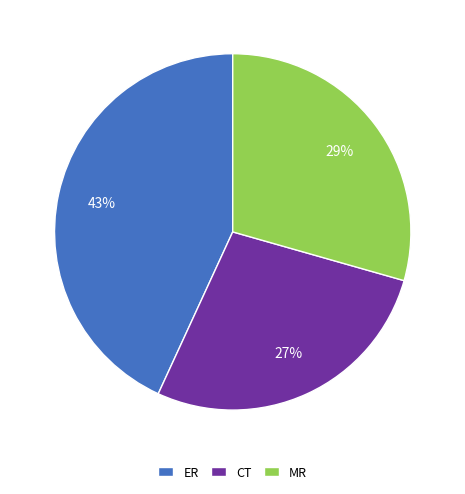

To the nearest percent, what percentage of the pie is CT?

27%